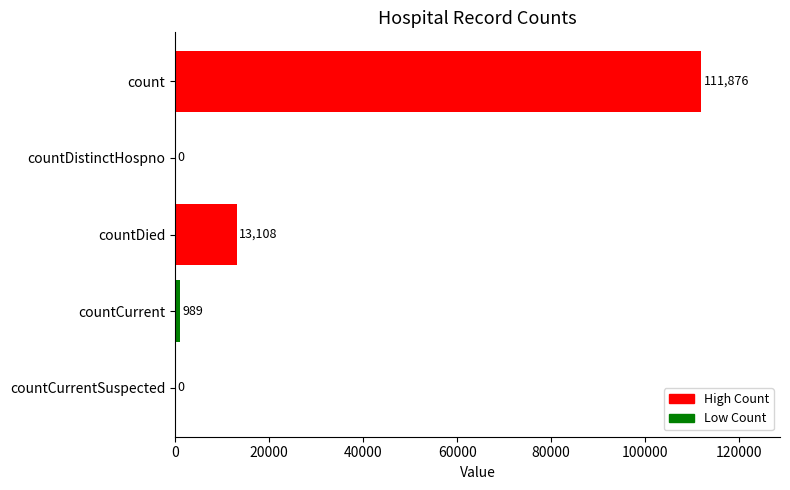

How many data points does each series have?

5